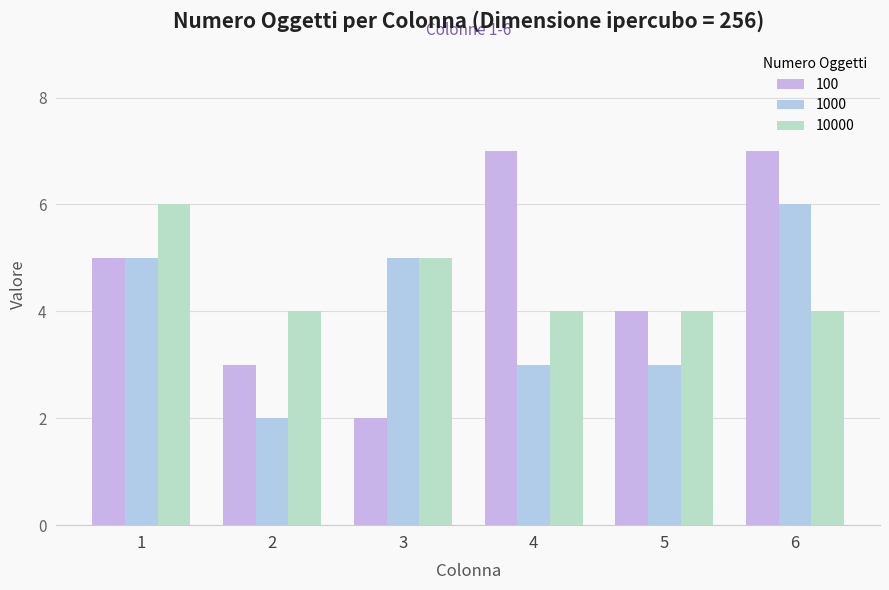

True or false: 10000 has a value of 2 at 4.

False